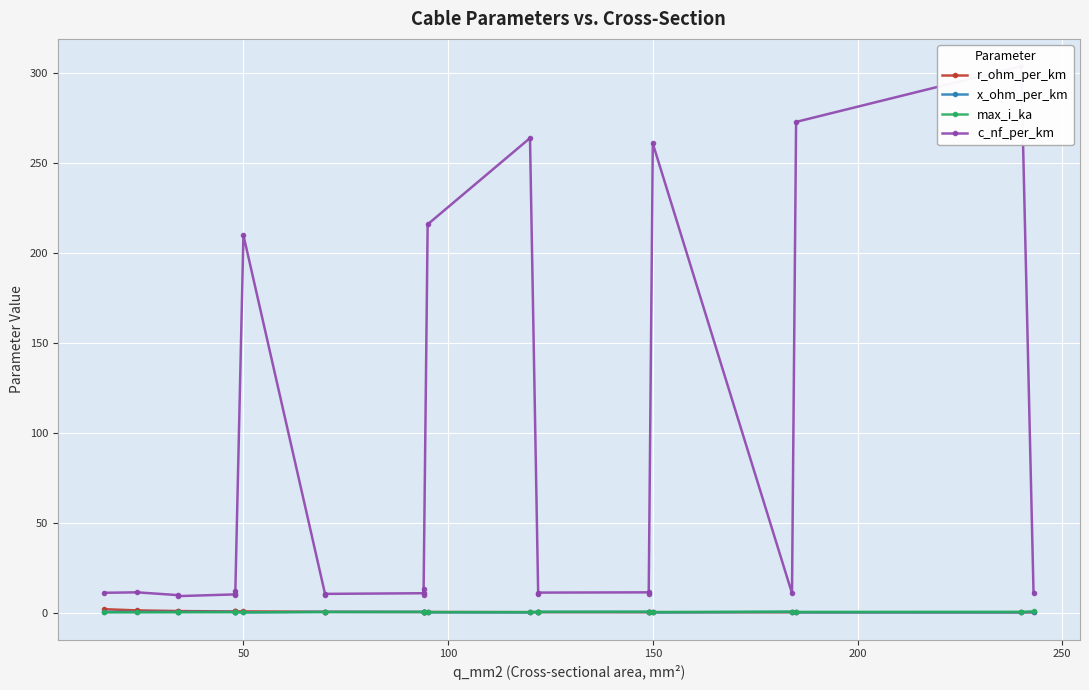

How many interior local valleys does the x_ohm_per_km series have?

8